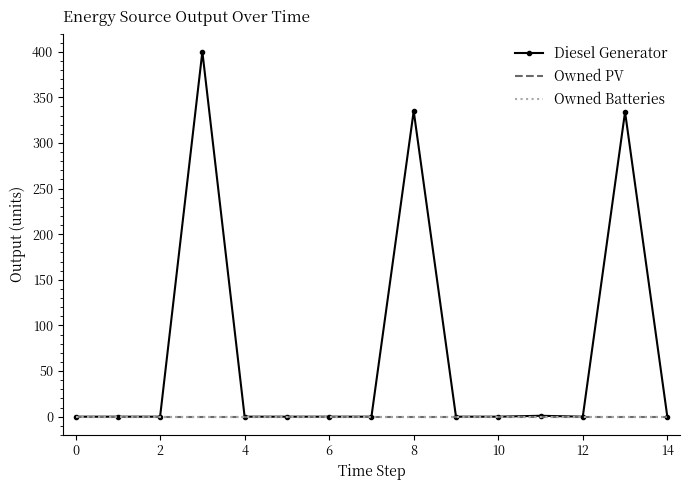

How many lines are shown in the chart?

3